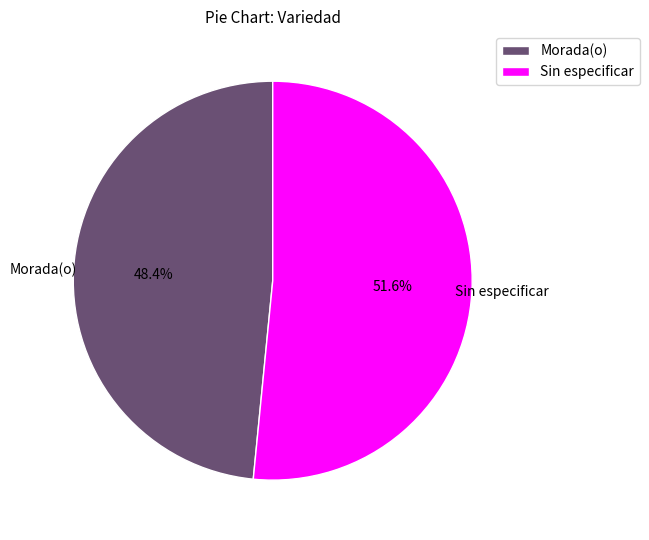

How much of the chart is everything except Sin especificar?

48.4%